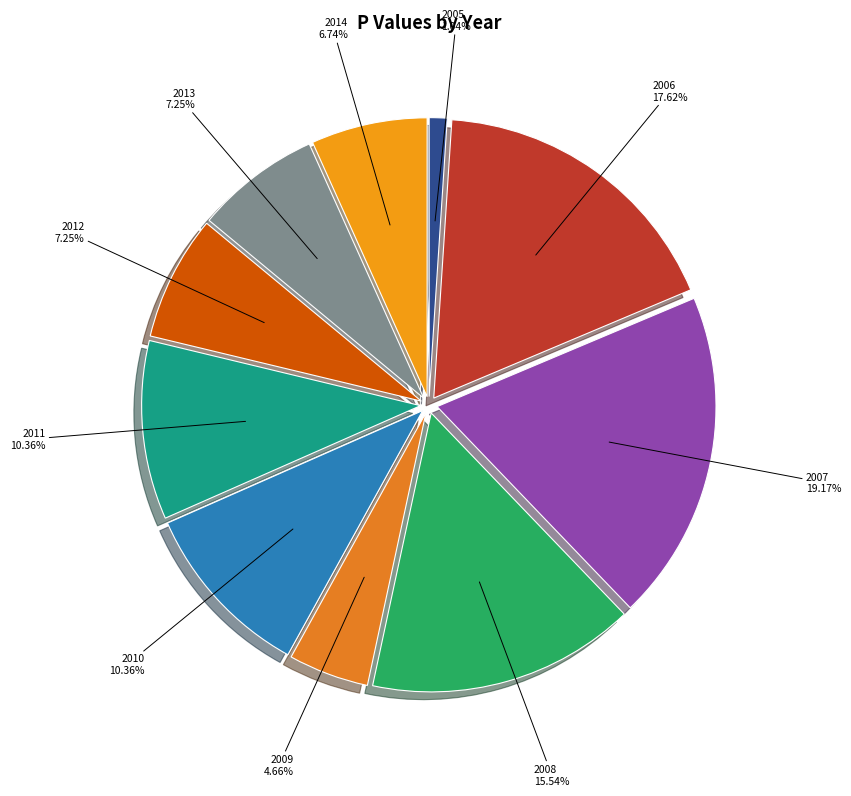

Is the sum of 2014 and 2006 greater than half?

No